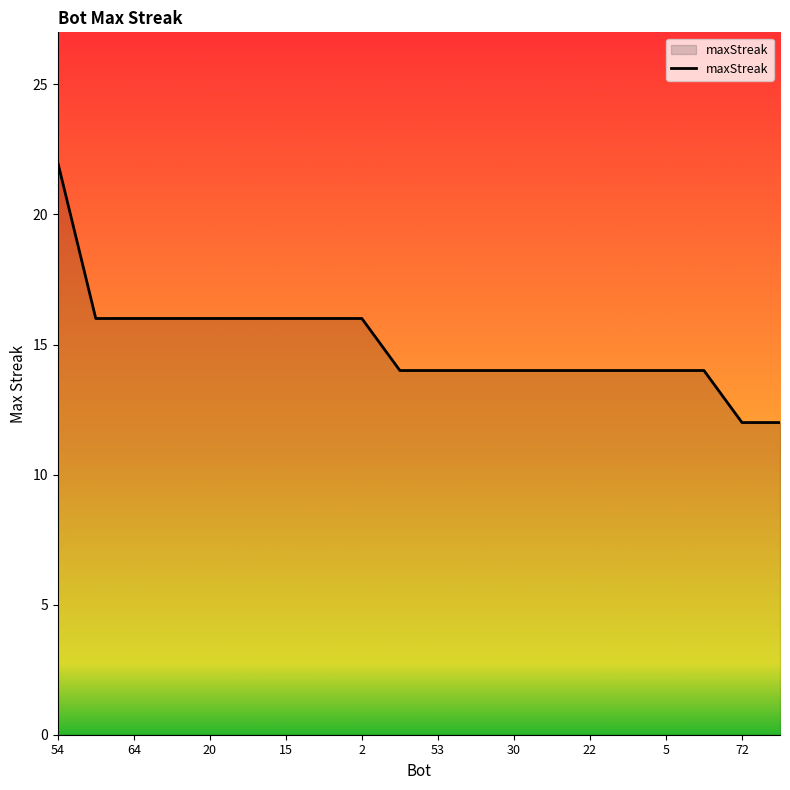

What is the minimum value shown in the chart?

12